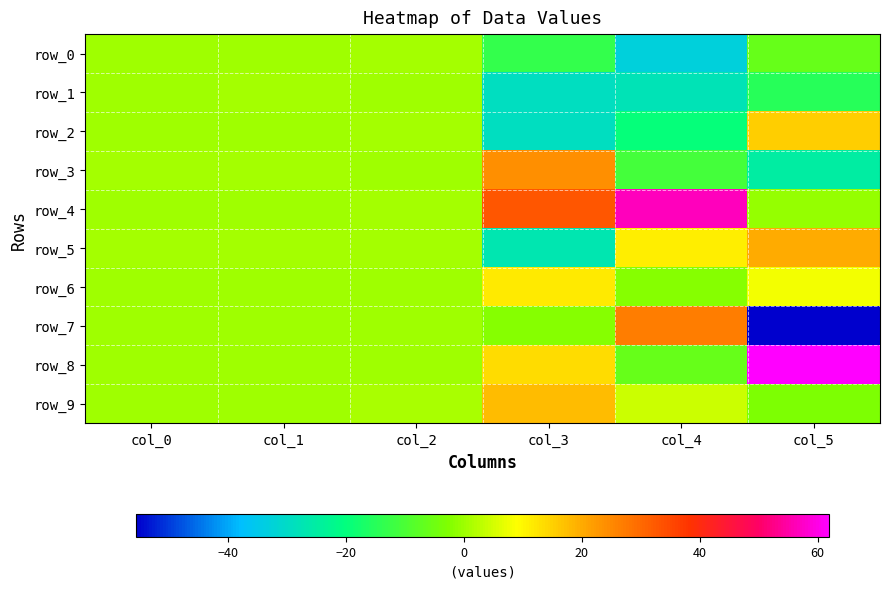

At which label does row_9 first exceed 0?

col_0